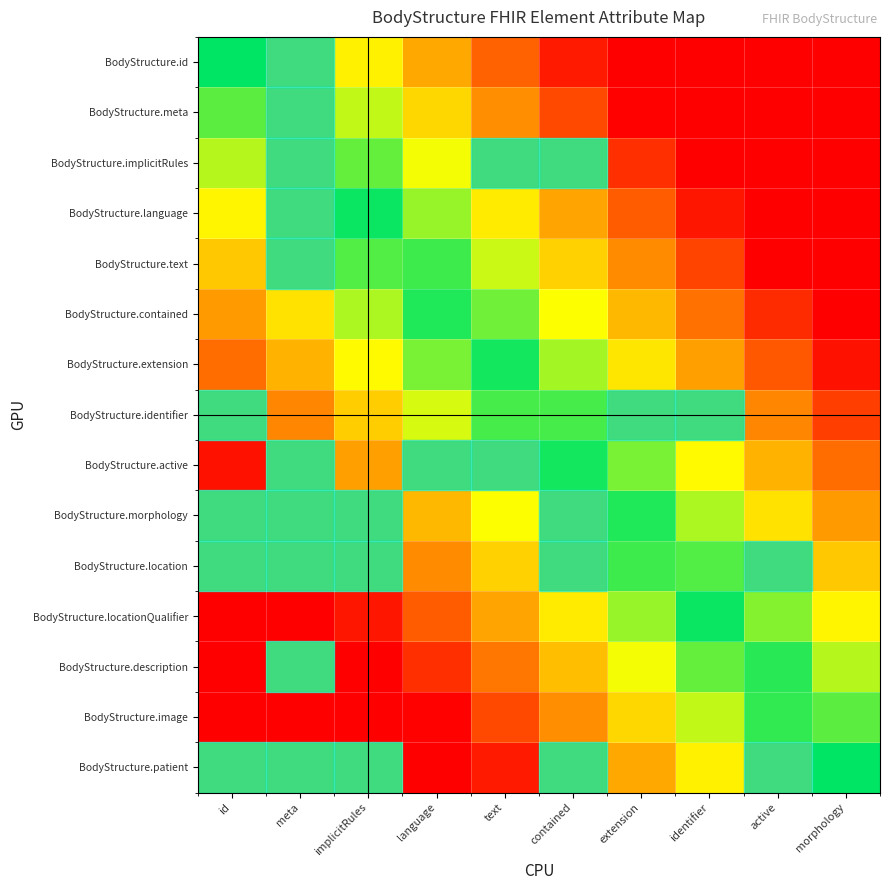

Which label corresponds to the largest value in the chart?

morphology